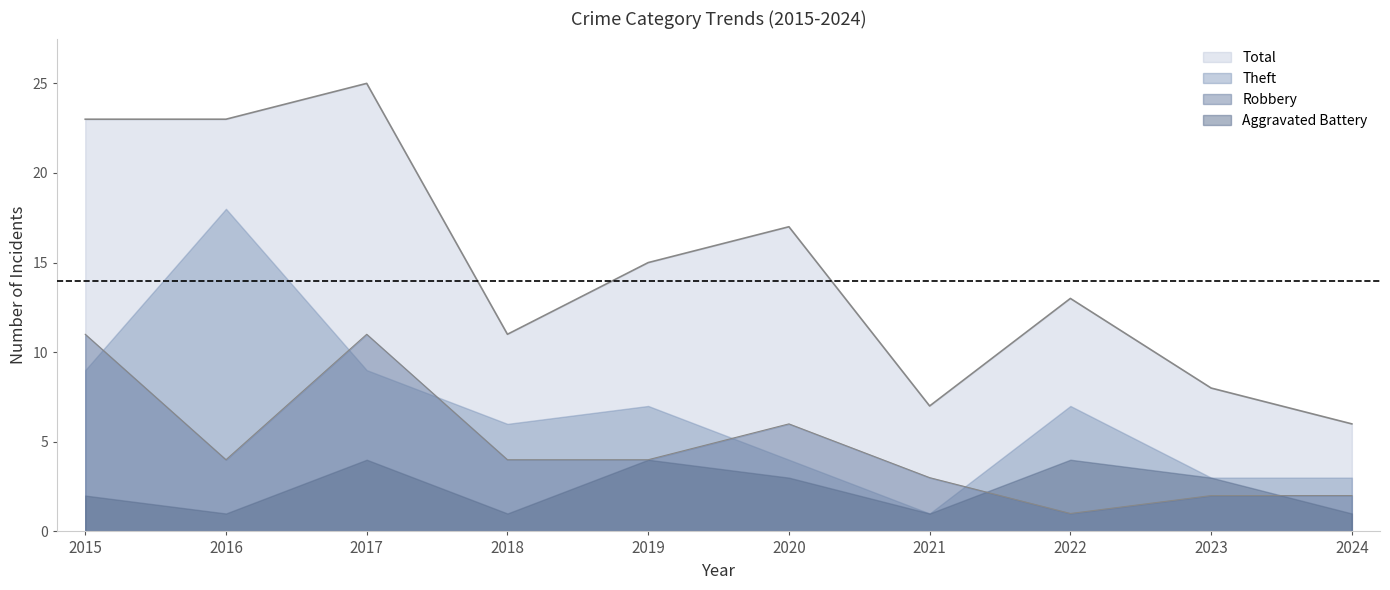

Count the Robbery values in the range 2 to 6.

7